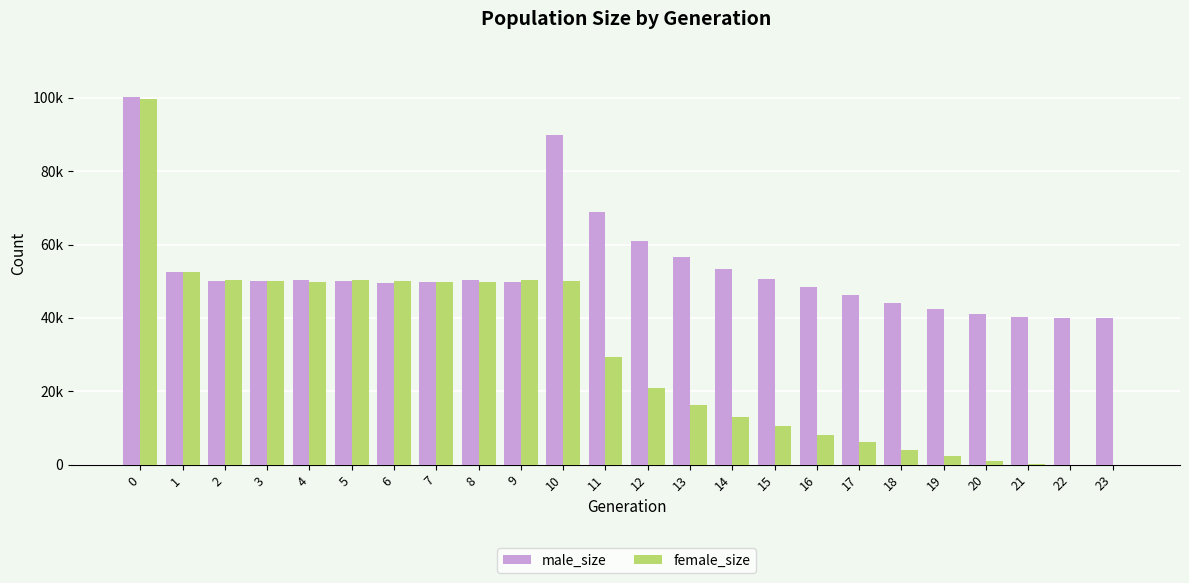

List the labels in order of female_size value, largest first.

0, 1, 5, 9, 2, 6, 3, 10, 7, 8, 4, 11, 12, 13, 14, 15, 16, 17, 18, 19, 20, 21, 22, 23